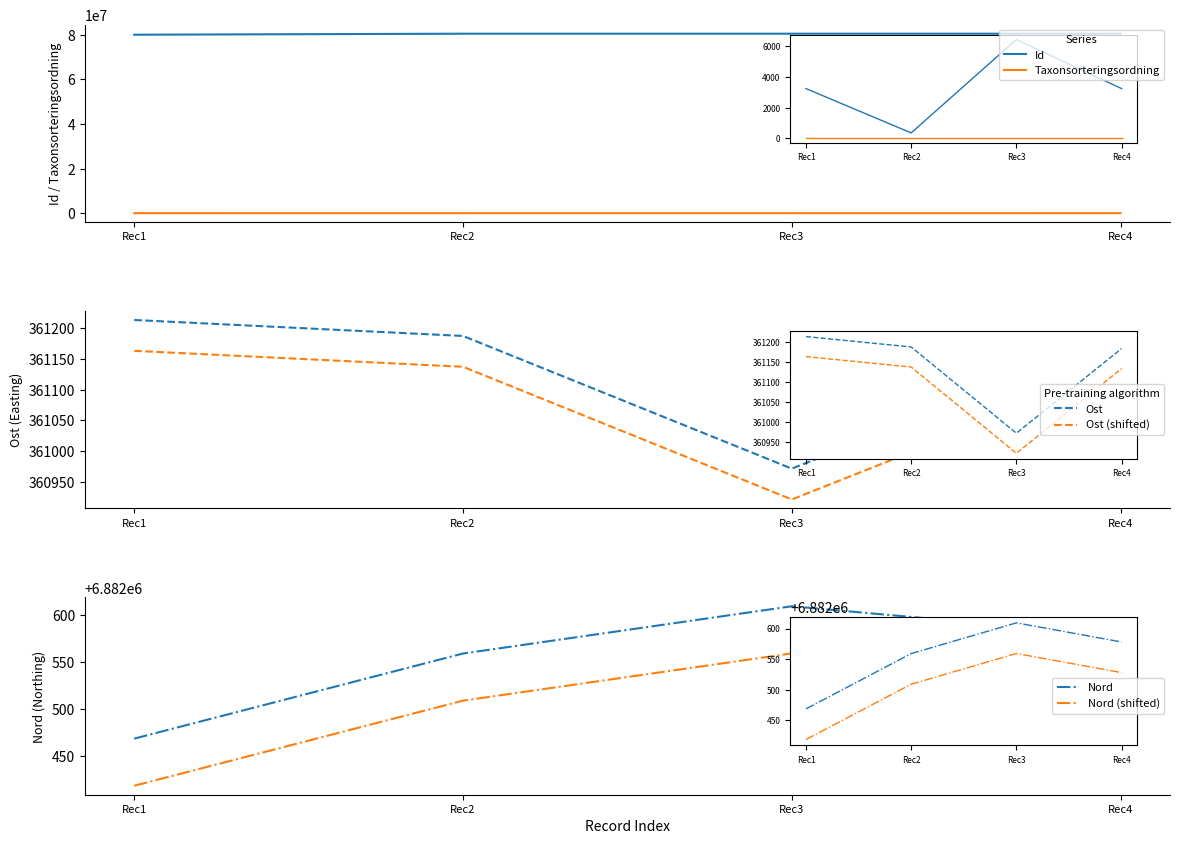

At which category is the sum across all series the highest?

Rec4